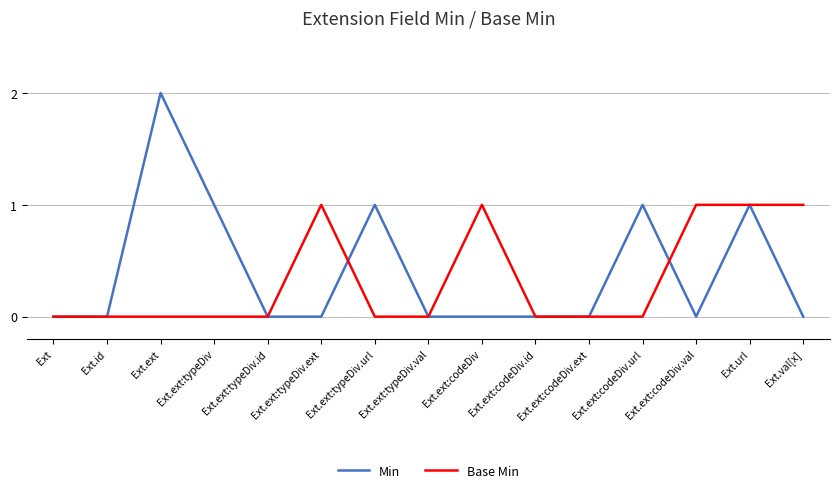

The value of Min at Ext.ext:typeDiv is 2. True or false?

False